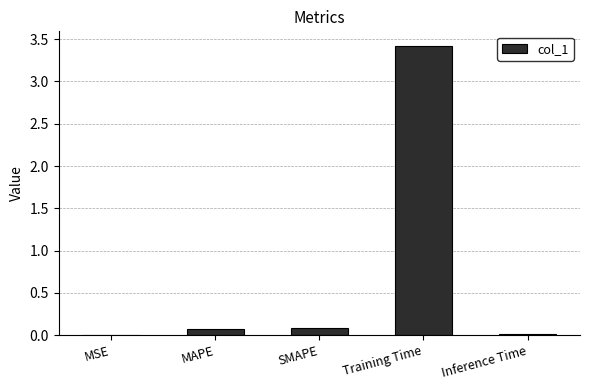

Which category has the highest value across all series?

Training Time